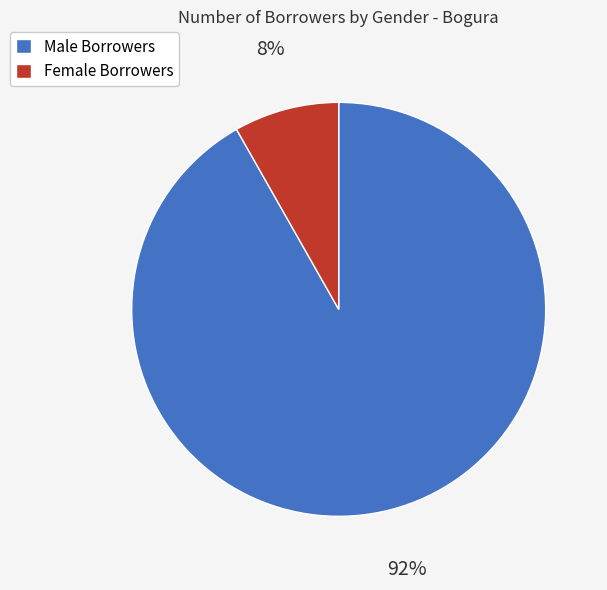

How many slices are in this pie chart?

2